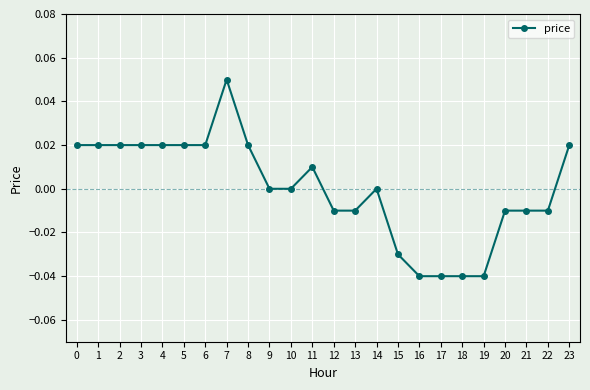

How many lines are shown in the chart?

1